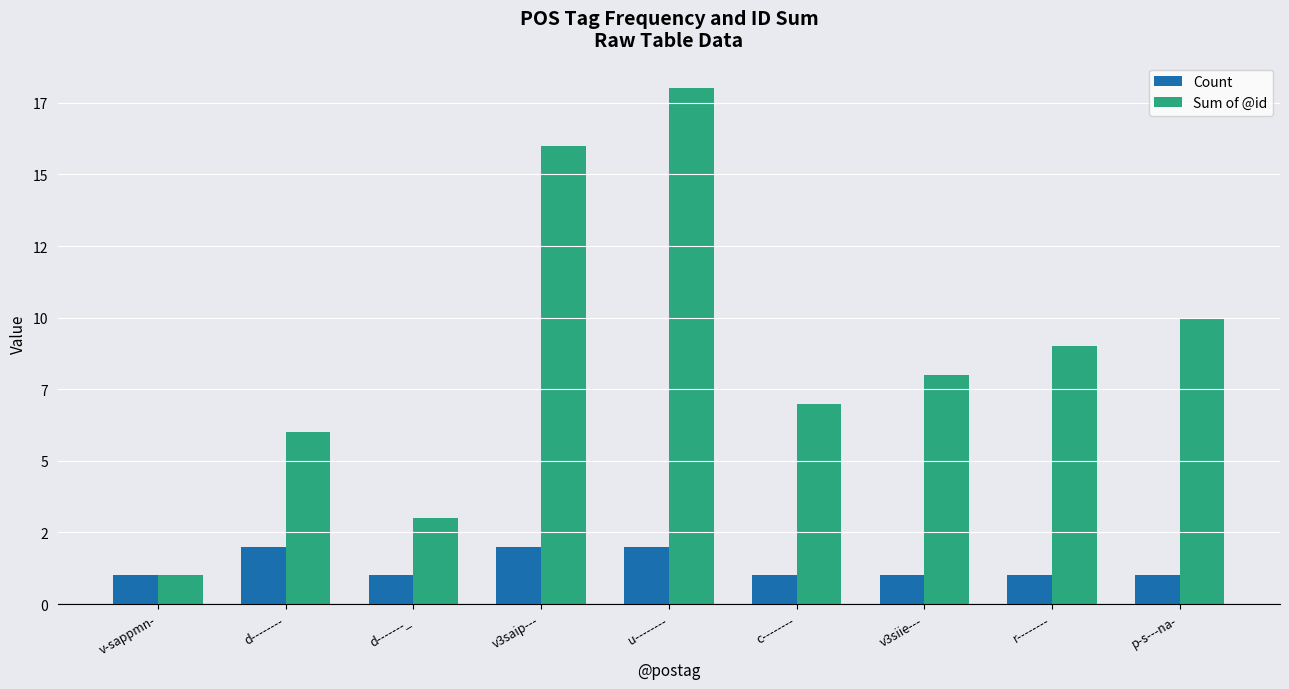

Which has a higher value, r-------- or u--------?

u--------